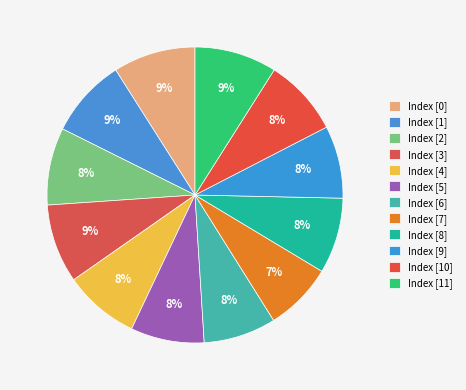

Count the number of slices in the pie.

12